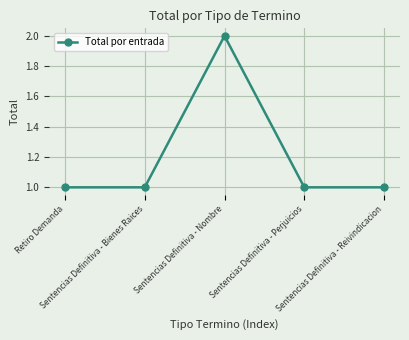

What is the maximum value shown in the chart?

2